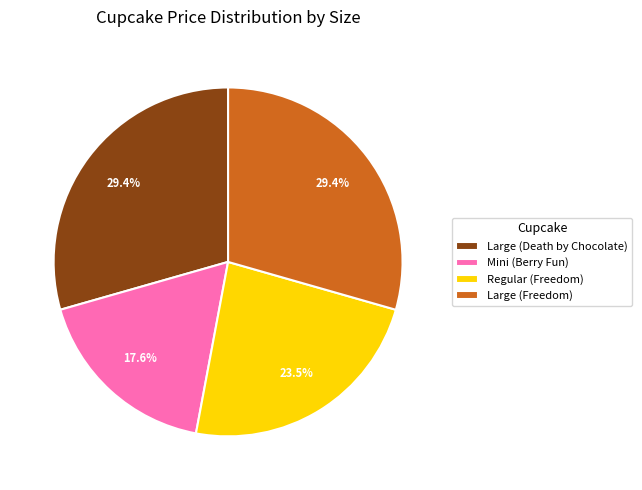

Which slice is the smallest?

Mini (Berry Fun)